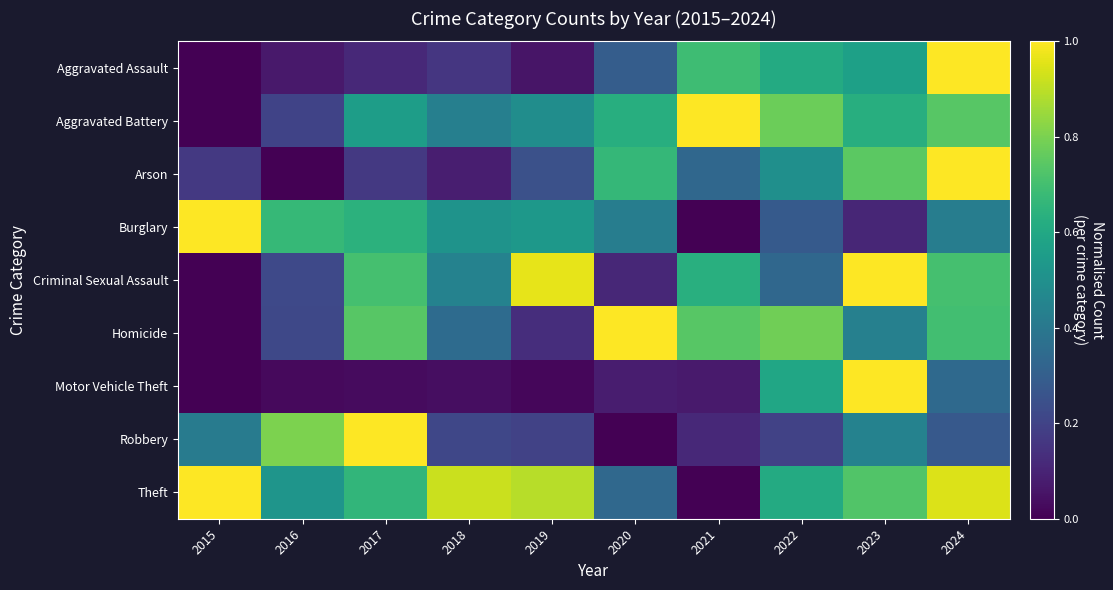

Reading left to right, list all the values displayed in this chart.

Aggravated Assault: 2015=0.0	2016=0.1	2017=0.1	2018=0.2	2019=0.1	2020=0.3	2021=0.7	2022=0.6	2023=0.6	2024=1.0
Aggravated Battery: 2015=0.0	2016=0.2	2017=0.6	2018=0.4	2019=0.5	2020=0.6	2021=1.0	2022=0.8	2023=0.6	2024=0.7
Arson: 2015=0.2	2016=0.0	2017=0.2	2018=0.1	2019=0.2	2020=0.7	2021=0.3	2022=0.5	2023=0.7	2024=1.0
Burglary: 2015=1.0	2016=0.7	2017=0.6	2018=0.5	2019=0.5	2020=0.4	2021=0.0	2022=0.3	2023=0.1	2024=0.4
Criminal Sexual Assault: 2015=0.0	2016=0.2	2017=0.7	2018=0.4	2019=1.0	2020=0.1	2021=0.6	2022=0.3	2023=1.0	2024=0.7
Homicide: 2015=0.0	2016=0.2	2017=0.7	2018=0.3	2019=0.1	2020=1.0	2021=0.7	2022=0.8	2023=0.4	2024=0.7
Motor Vehicle Theft: 2015=0.0	2016=0.0	2017=0.0	2018=0.0	2019=0.0	2020=0.1	2021=0.1	2022=0.6	2023=1.0	2024=0.3
Robbery: 2015=0.4	2016=0.8	2017=1.0	2018=0.2	2019=0.2	2020=0.0	2021=0.1	2022=0.2	2023=0.4	2024=0.3
Theft: 2015=1.0	2016=0.5	2017=0.7	2018=0.9	2019=0.9	2020=0.3	2021=0.0	2022=0.6	2023=0.7	2024=0.9